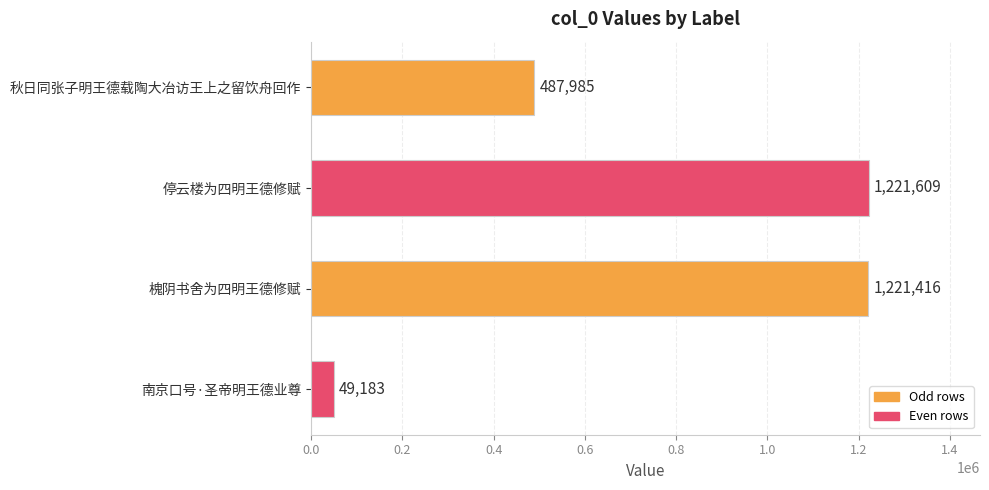

Reading top to bottom, what are all the values shown in this chart?

487985	1221609	1221416	49183